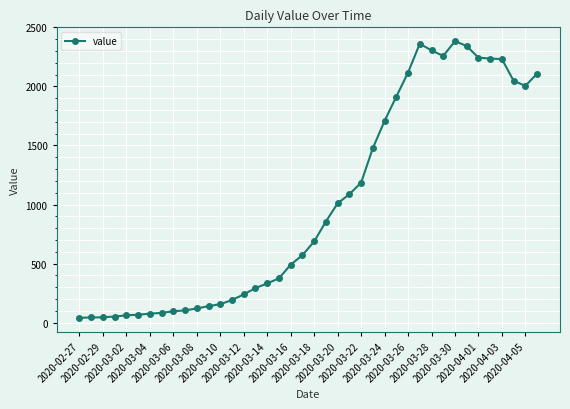

Count the number of data series in this chart.

1